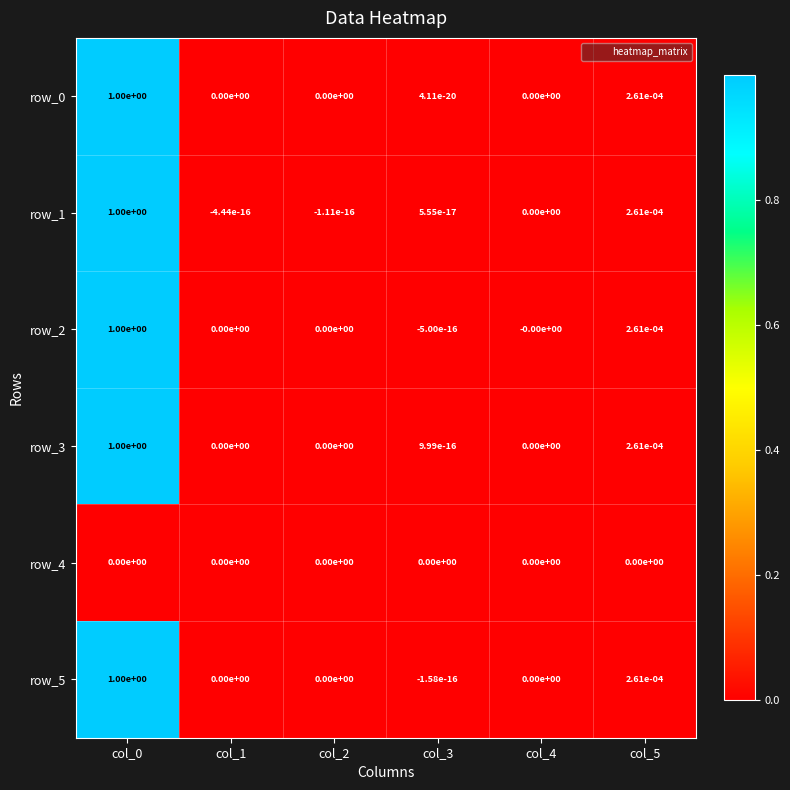

True or false: row_4 has a value of 0.0 at col_2.

True